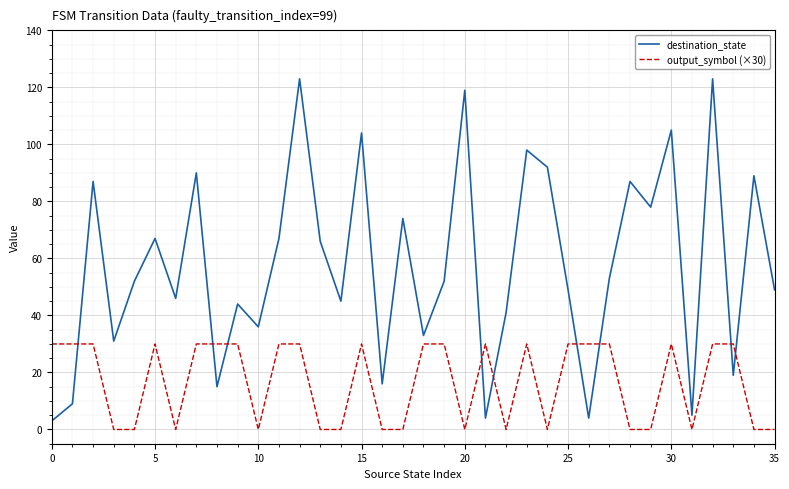

At how many categories does at least one series exceed 72?

13